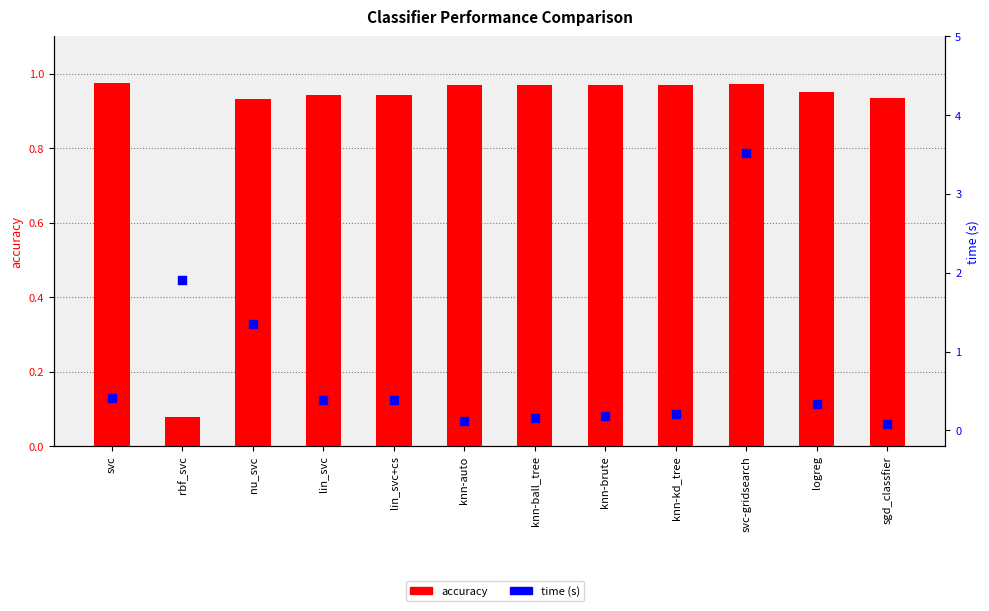

Which series has the widest spread of Y values?

time